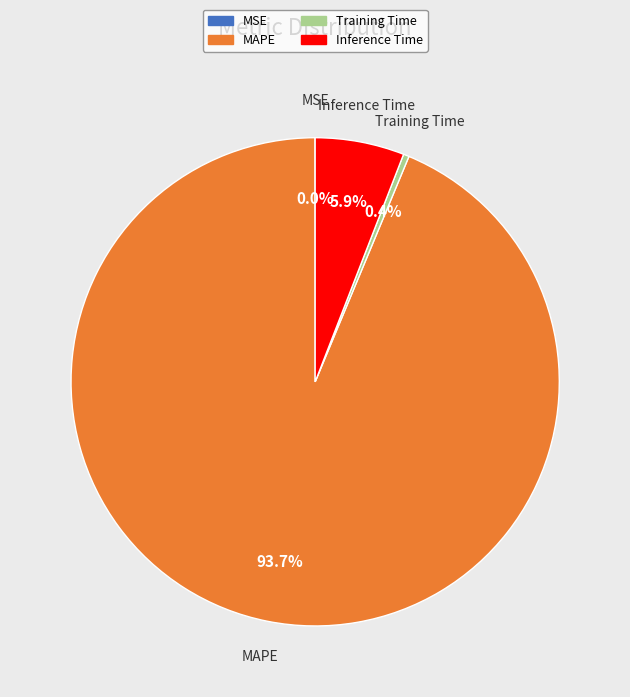

True or false: Inference Time accounts for 20% of the total.

False